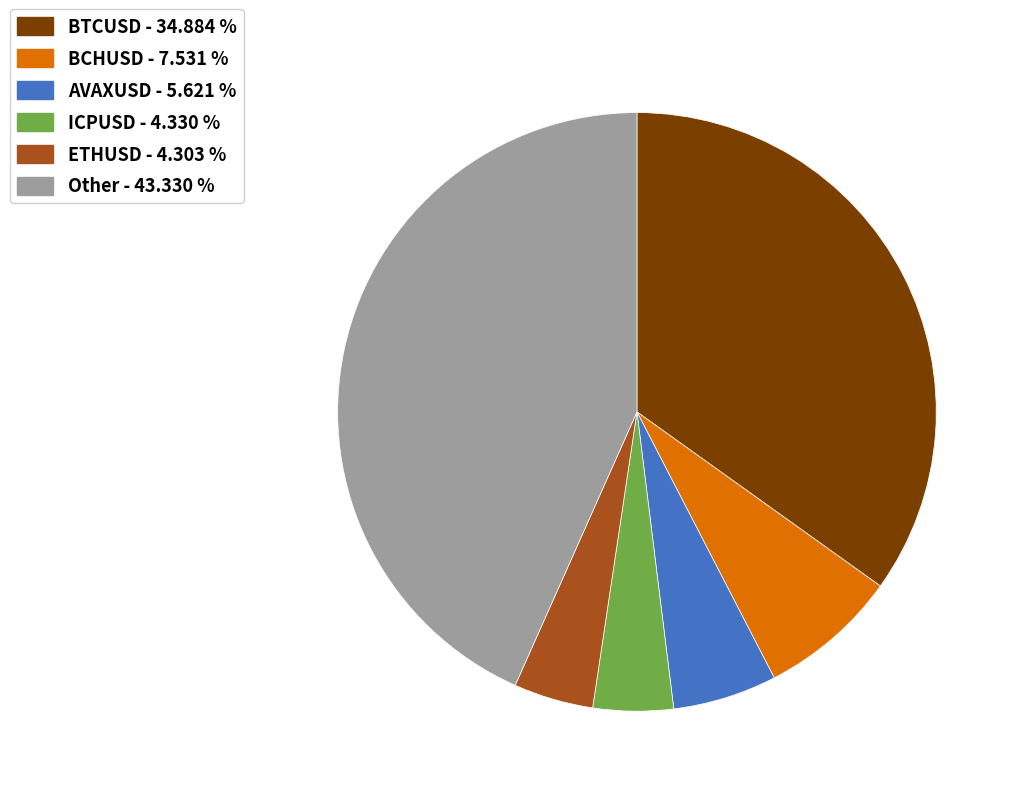

Is there any slice that represents more than half of the pie?

No